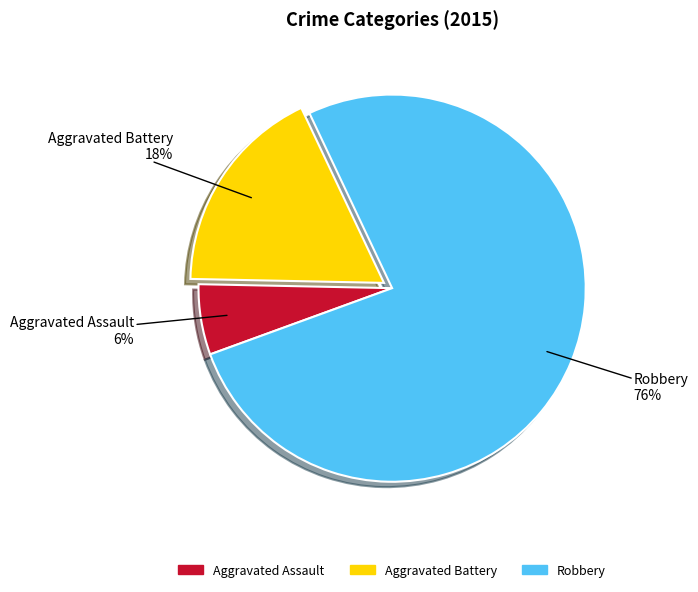

To the nearest percent, what portion does Aggravated Assault represent?

6%